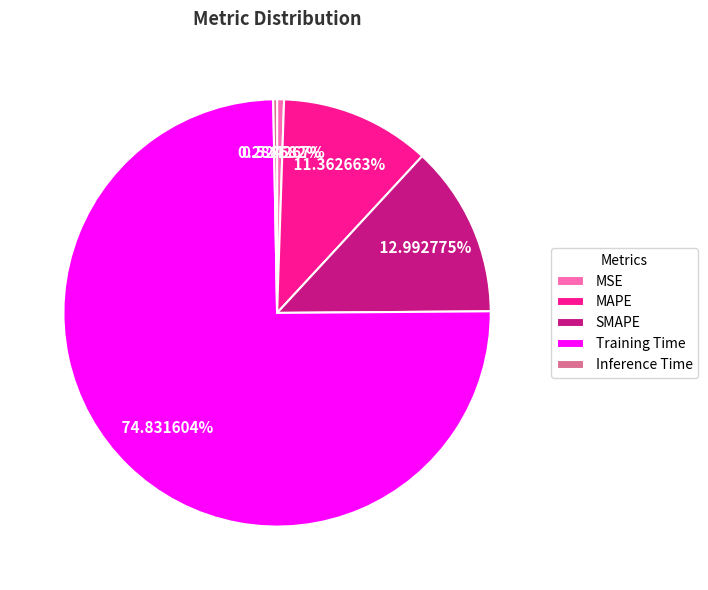

Which has a higher value, MSE or Training Time?

Training Time